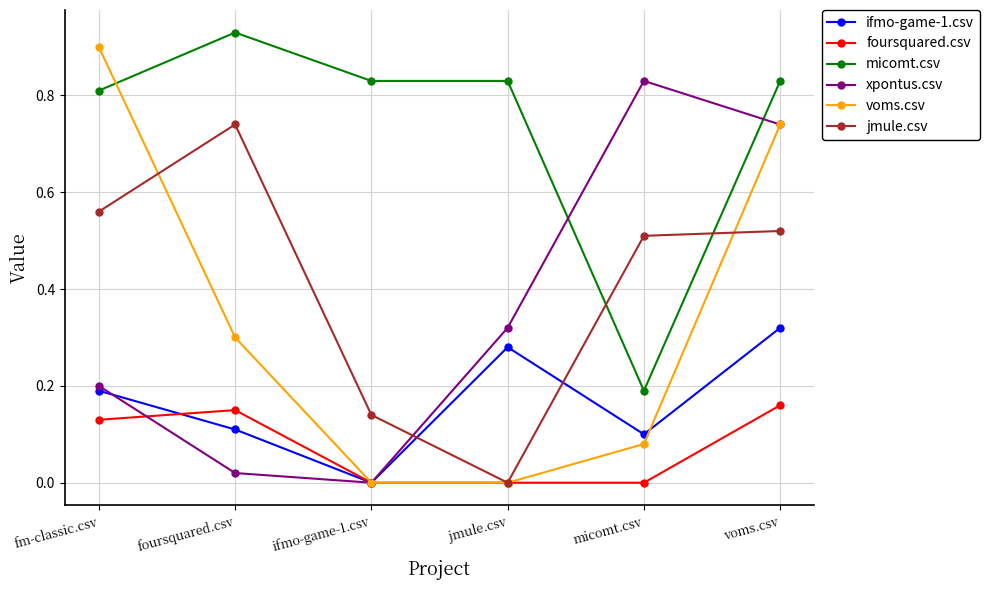

True or false: jmule.csv and ifmo-game-1.csv cross at least once.

True